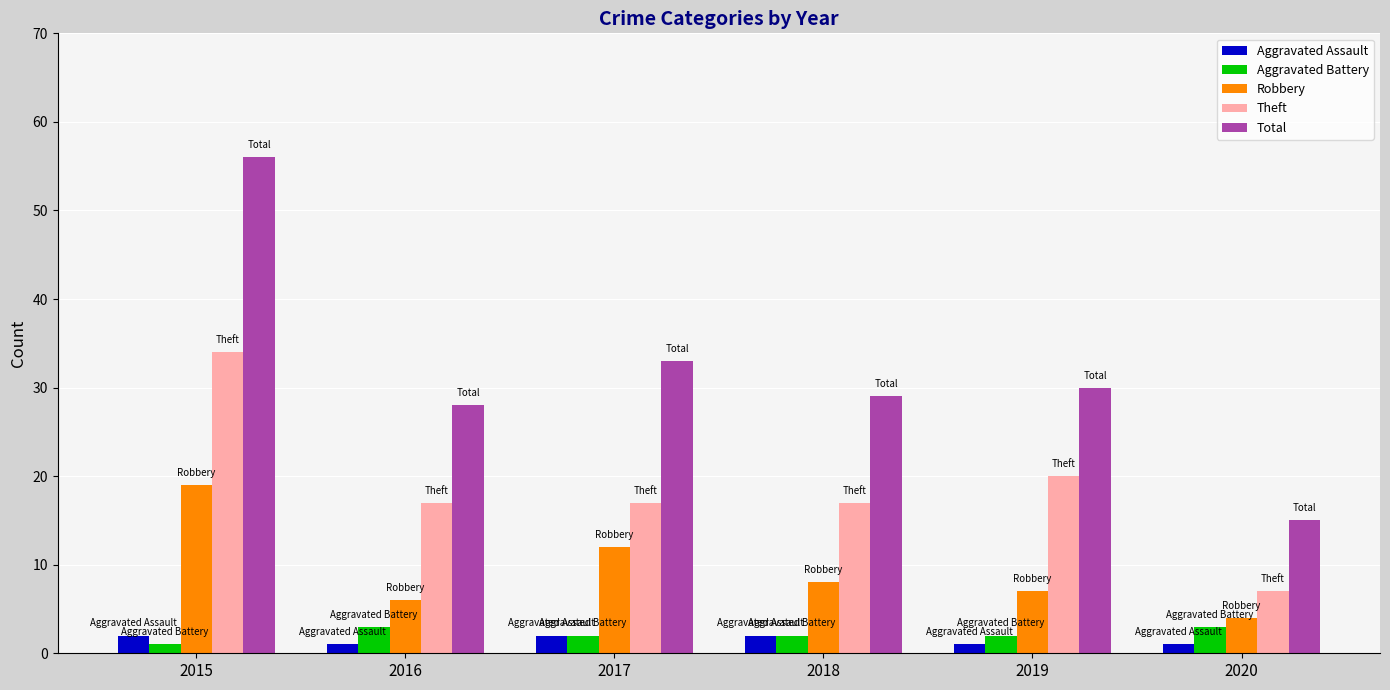

At 2016, list the series in order from smallest to largest.

Aggravated Assault, Aggravated Battery, Robbery, Theft, Total